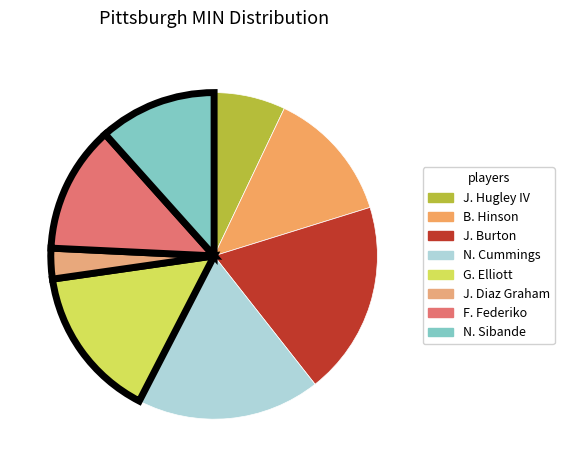

To the nearest percent, what percentage of the pie is N. Cummings?

18%